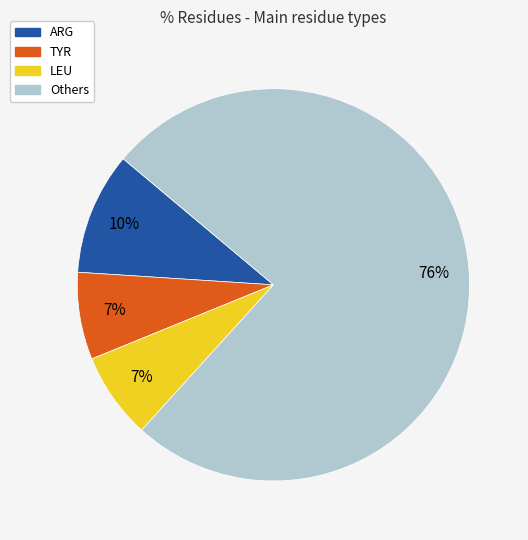

To the nearest percent, what is the average slice percentage?

25%